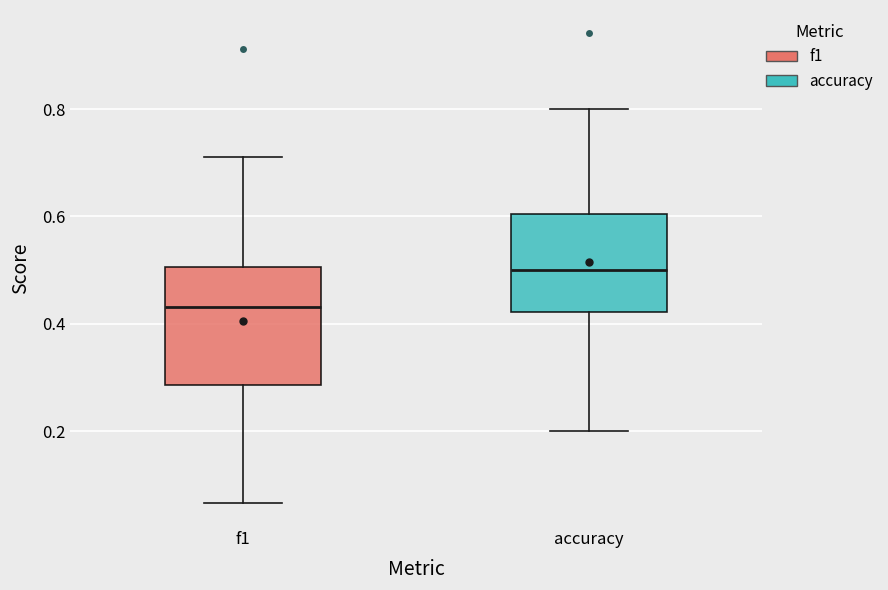

Reading left to right, transcribe this box plot: for each box, give where its median line is, the range the box spans, and where its two whiskers end, as read against the y-axis. The values are not printed on the chart, so give them approximately, as read against the axis.

f1: median 0.44, box 0.28 to 0.50, whiskers 0.06 to 0.72
accuracy: median 0.50, box 0.42 to 0.60, whiskers 0.20 to 0.80